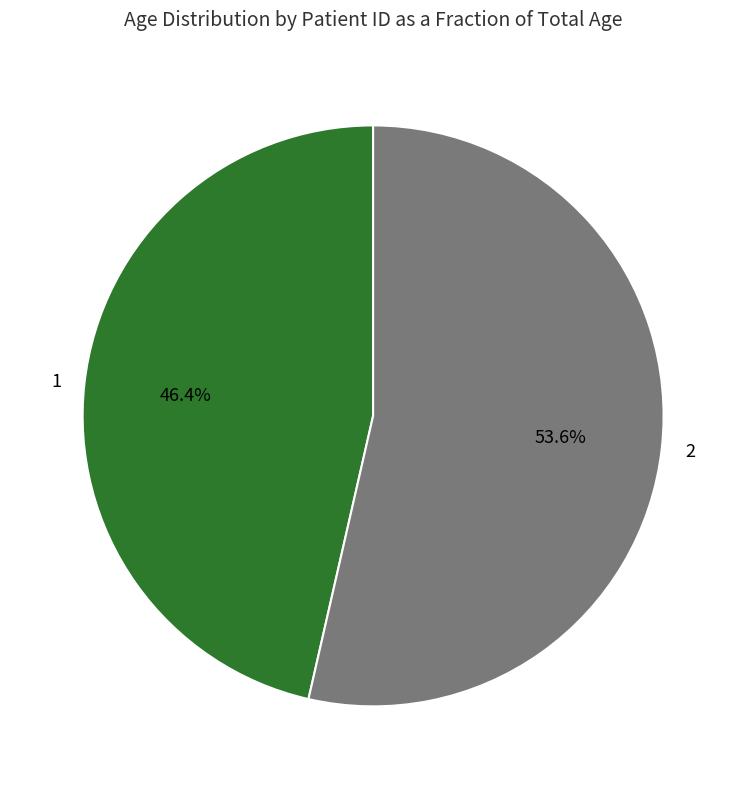

To the nearest percent, what percentage of the pie is 2?

54%